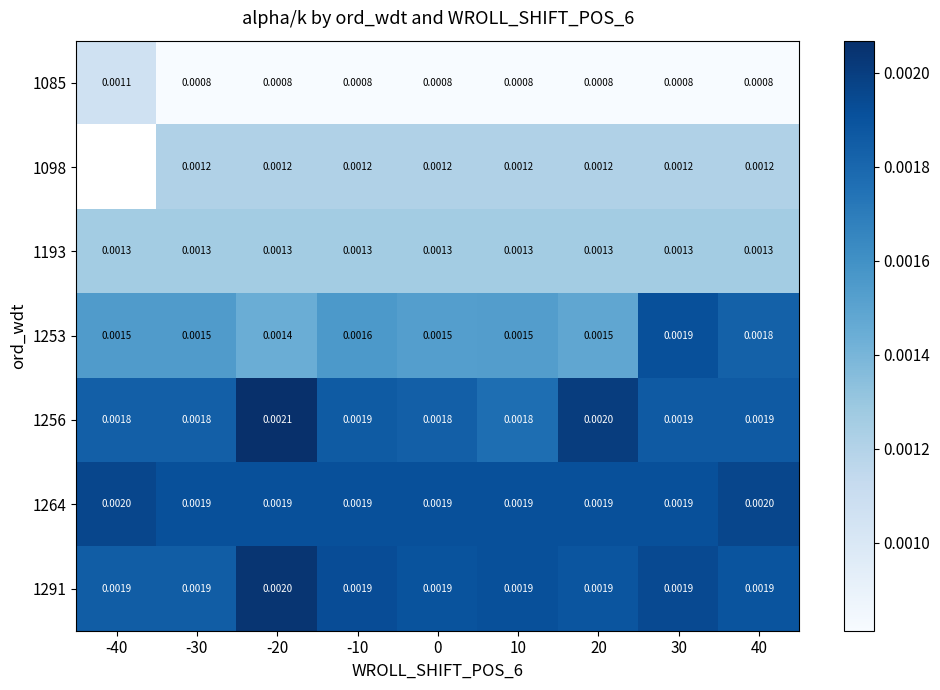

Is the value of 1193 at 30 greater than the value of 1264 at 30?

No